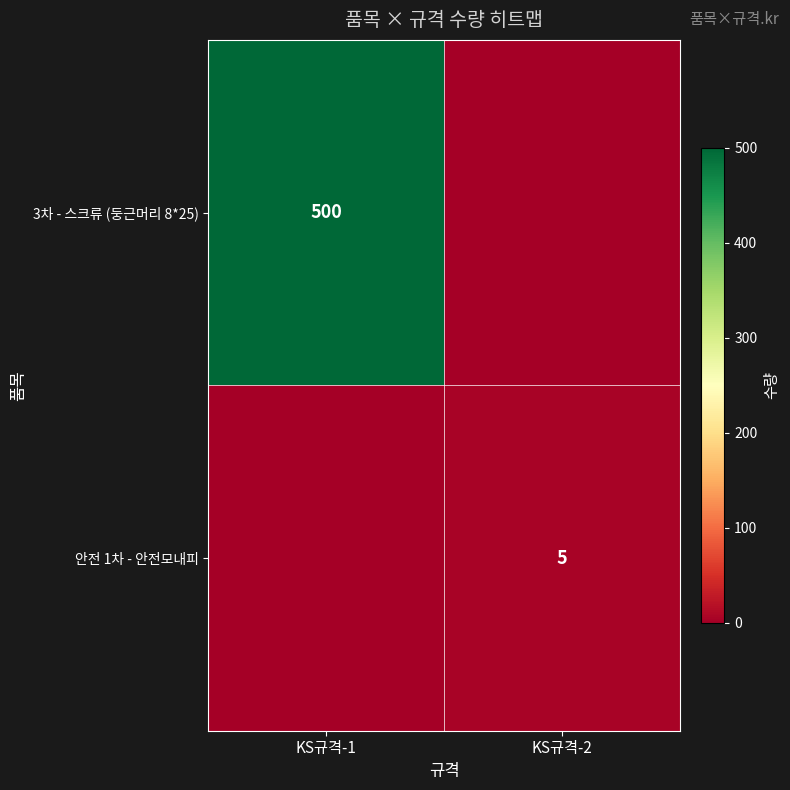

True or false: 안전 1차 - 안전모내피 has a value of 5 at KS규격-2.

True